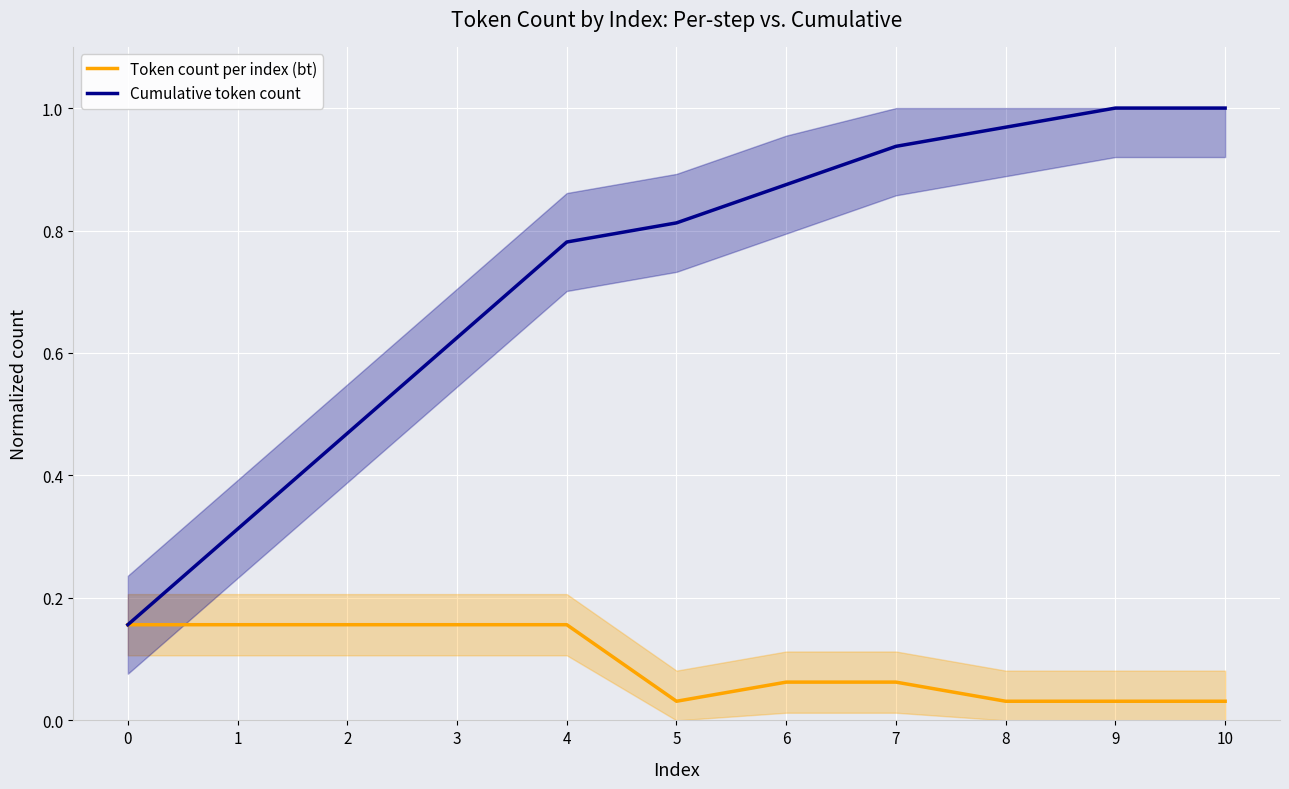

At which label does Token count per index (bt) reach its minimum?

5